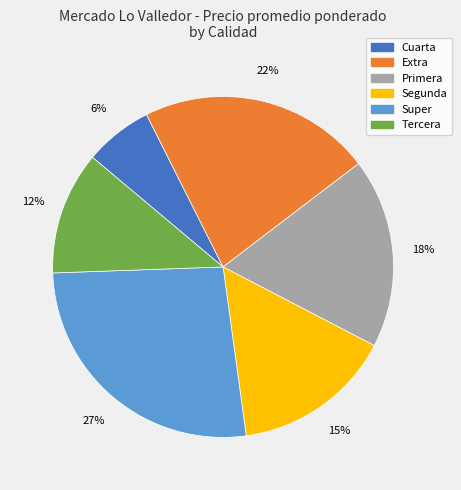

Rank the categories by value from highest to lowest.

Super, Extra, Primera, Segunda, Tercera, Cuarta